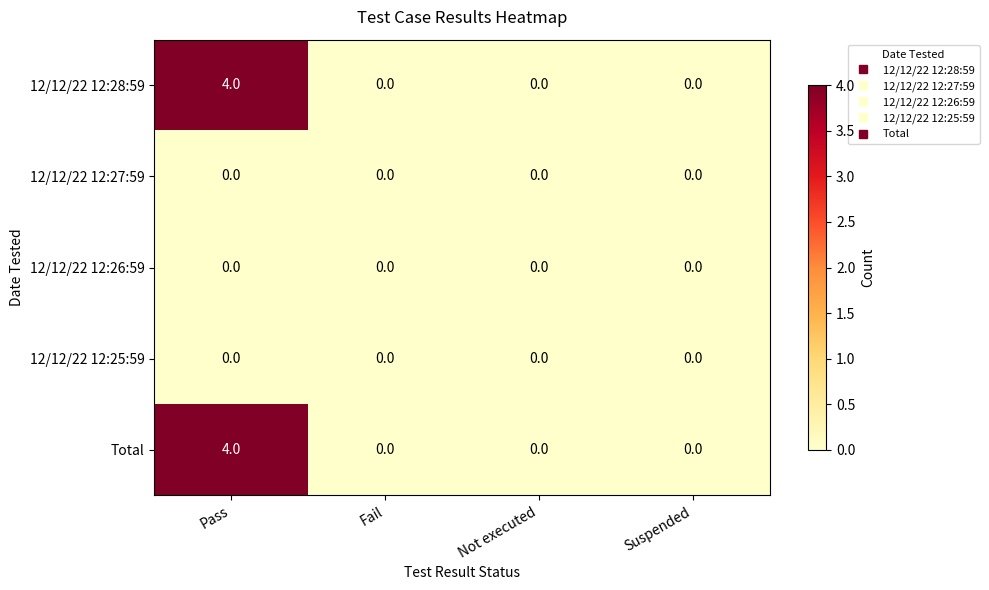

True or false: 12/12/22 12:28:59 has a value of 4 at Pass.

True